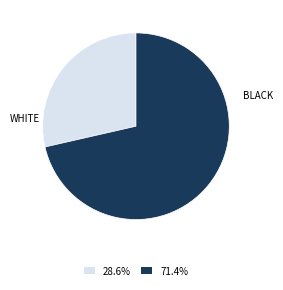

What is the majority slice?

BLACK